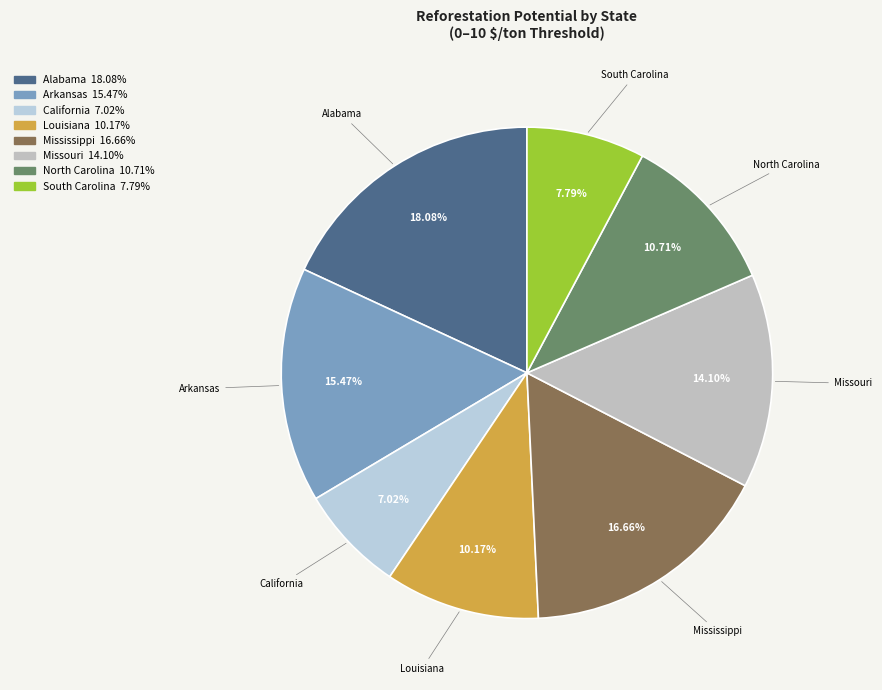

Is the sum of North Carolina and Louisiana greater than half?

No